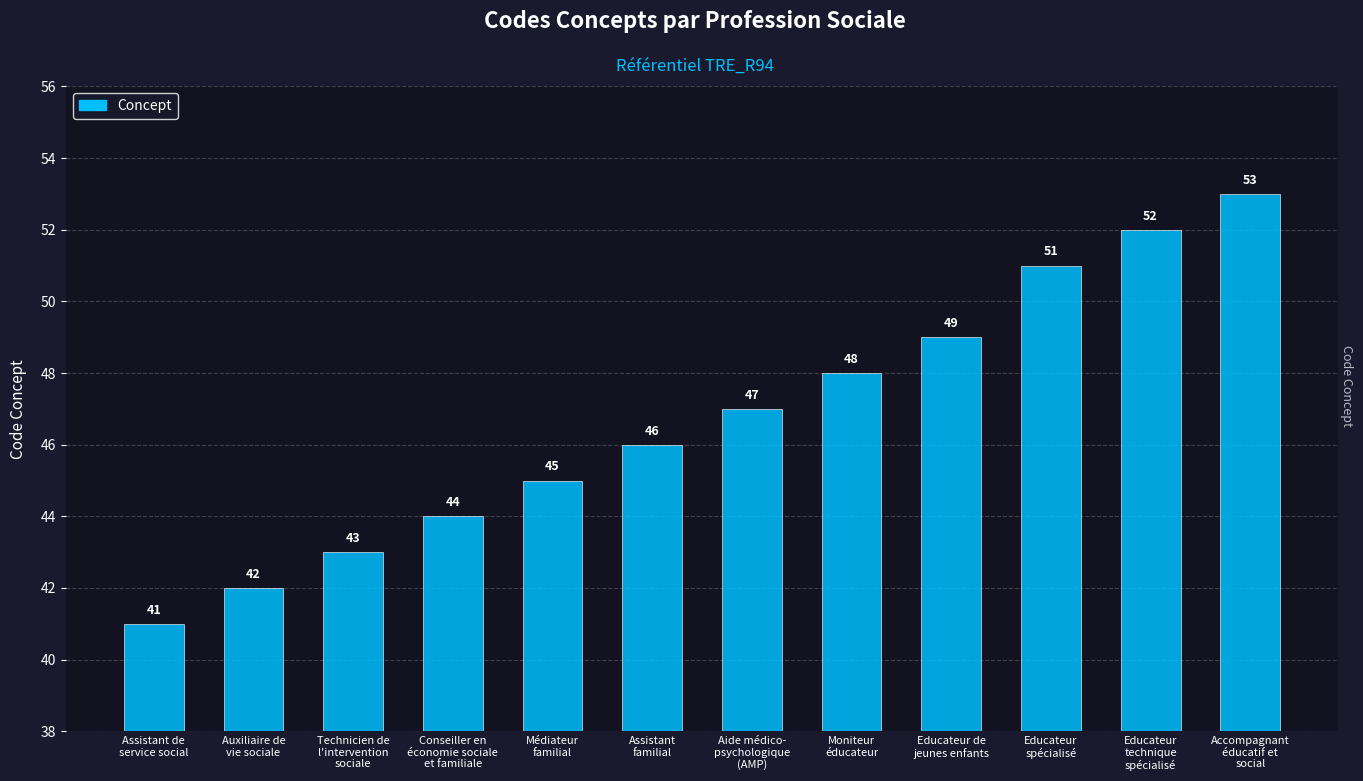

What is the minimum value shown in the chart?

41